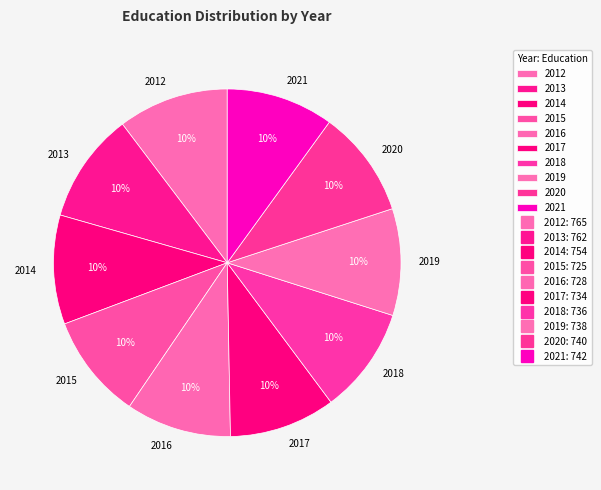

The 2017 slice represents 16% of the pie. True or false?

False